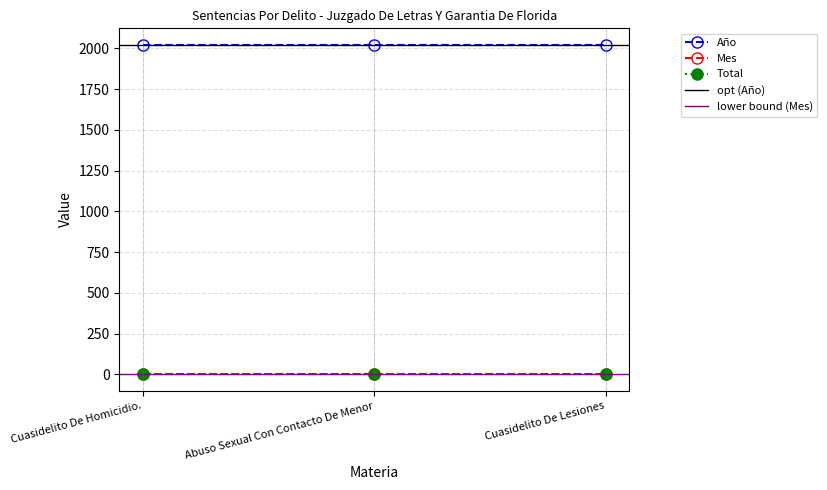

Which category has the highest value in the Año series?

Cuasidelito De Homicidio.